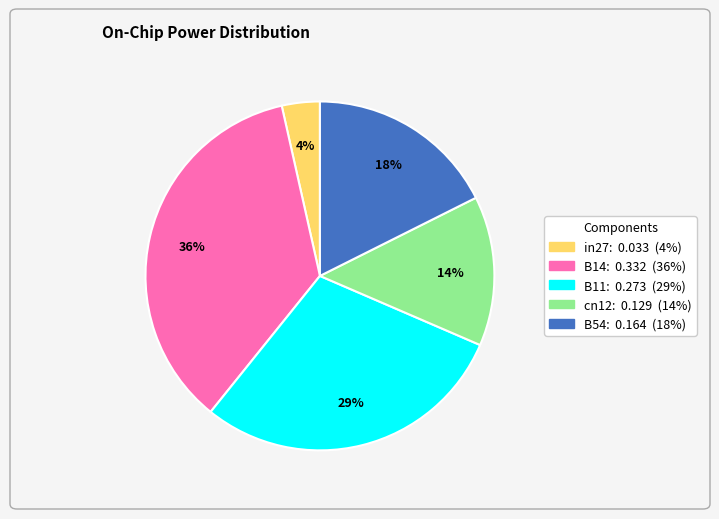

Which has a higher value, B14 or B11?

B14